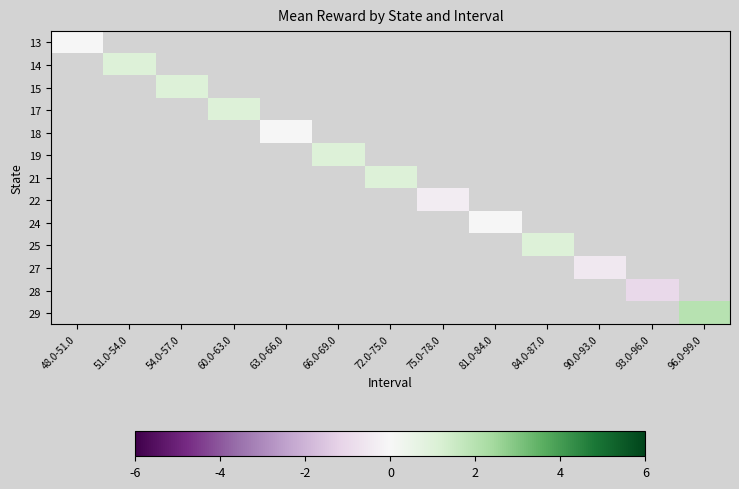

Where is 13 nearest to the value 0?

48.0-51.0